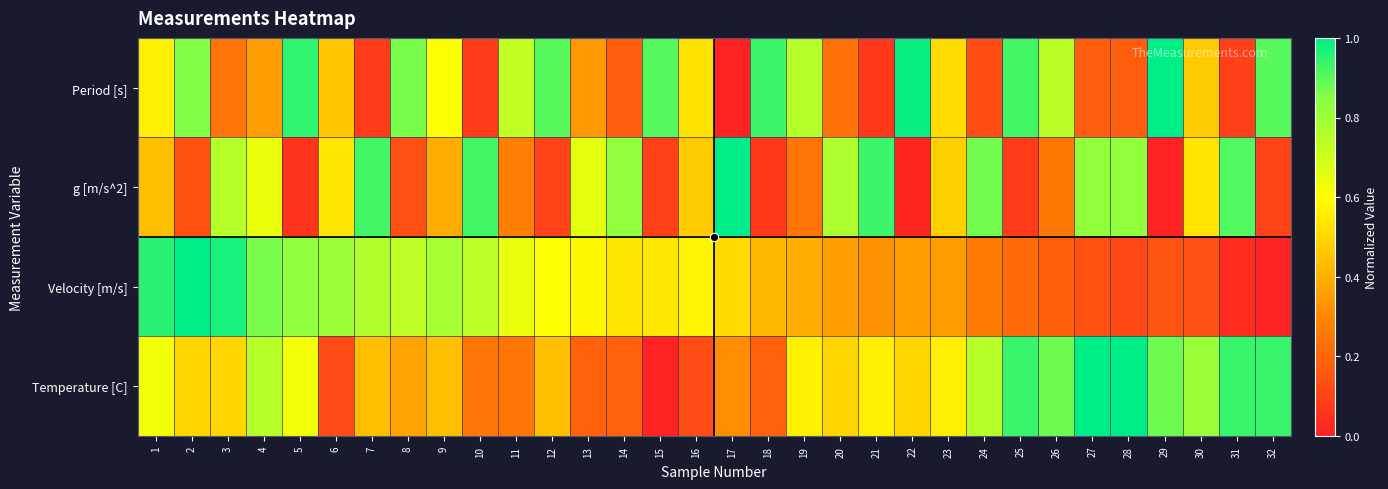

Rank the series by their maximum value, from lowest to highest.

Period [s], g [m/s^2], Velocity [m/s], Temperature [C]